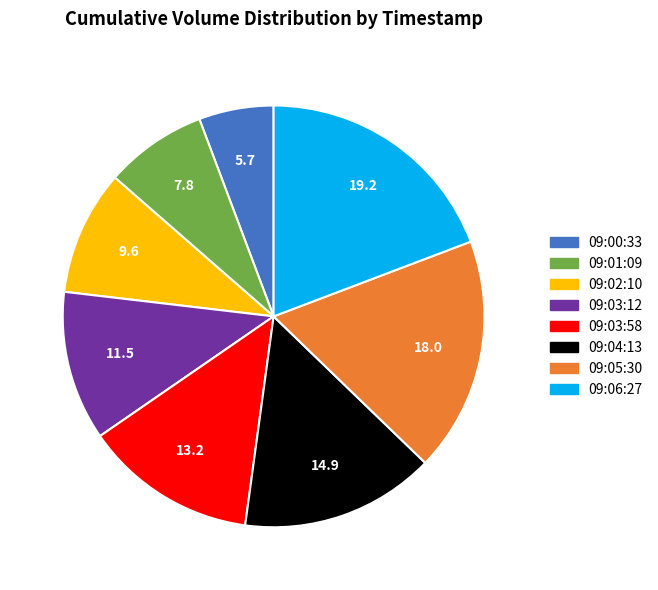

Between 09:01:09 and 09:00:33, which is larger?

09:01:09